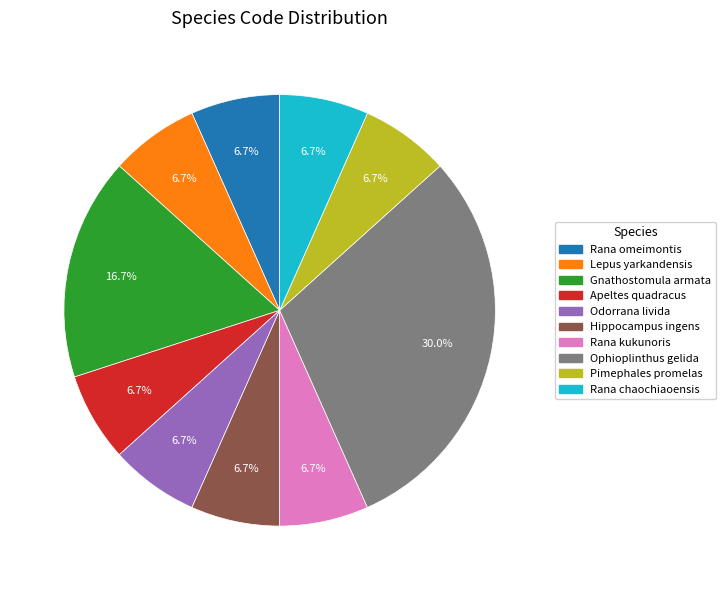

The Lepus yarkandensis slice represents 7% of the pie. True or false?

True